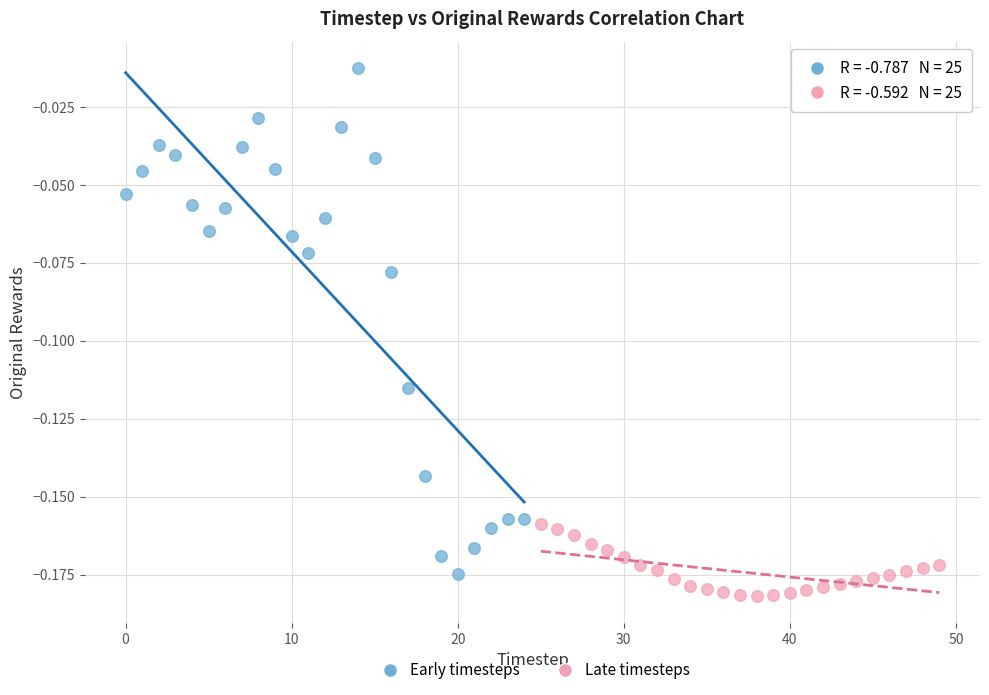

Which series contains the lowest Y value?

Late timesteps